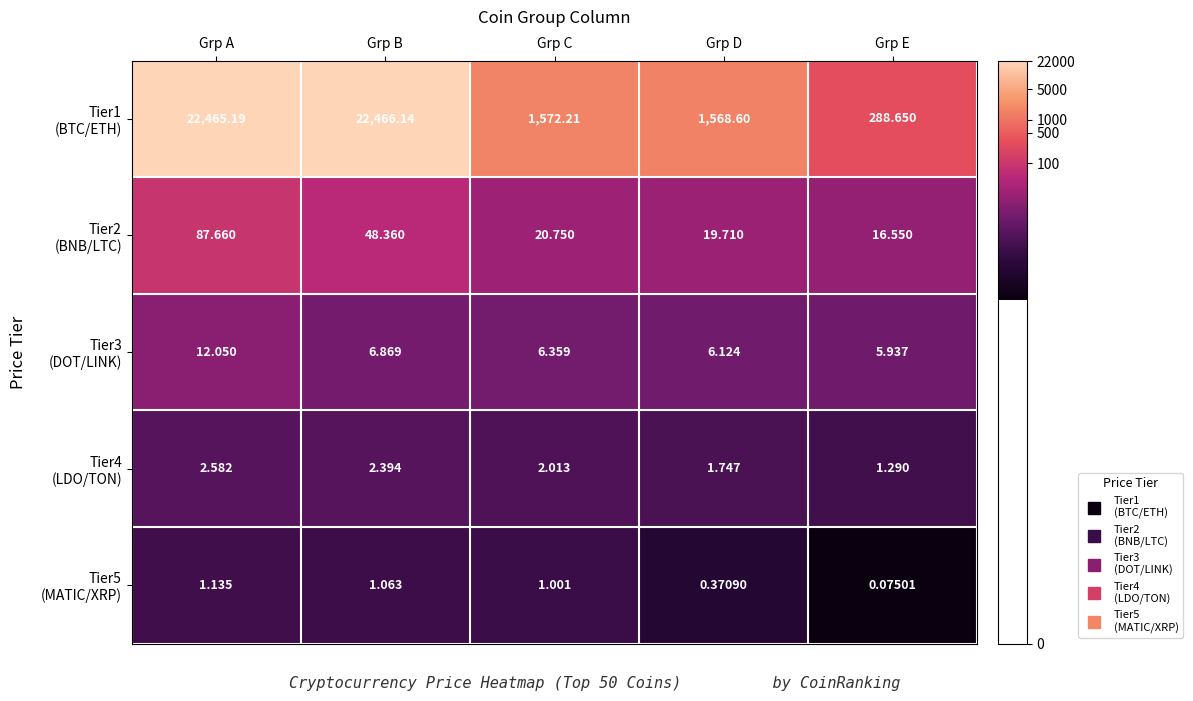

At which category is the sum across all series the highest?

Grp A